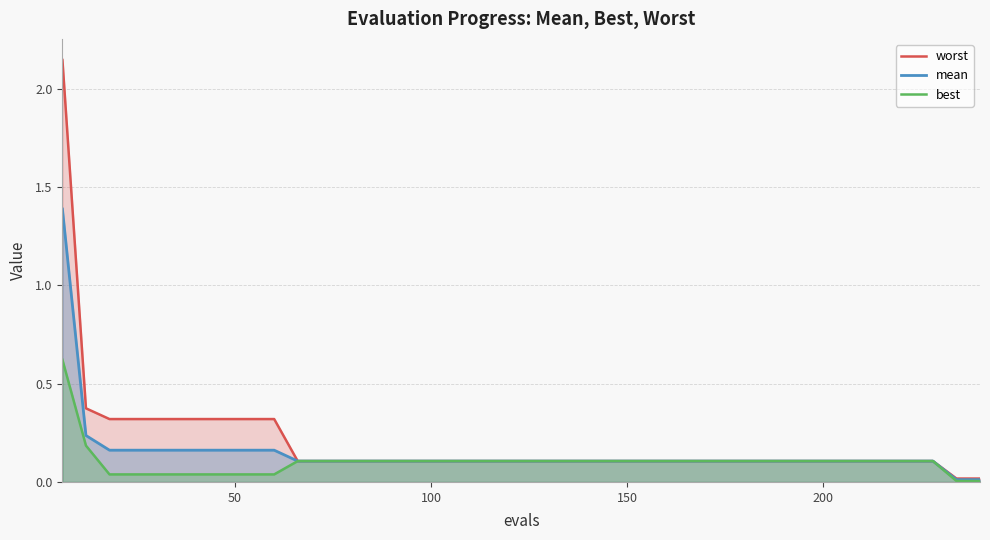

List the series in order of their peak value, lowest first.

best, mean, worst